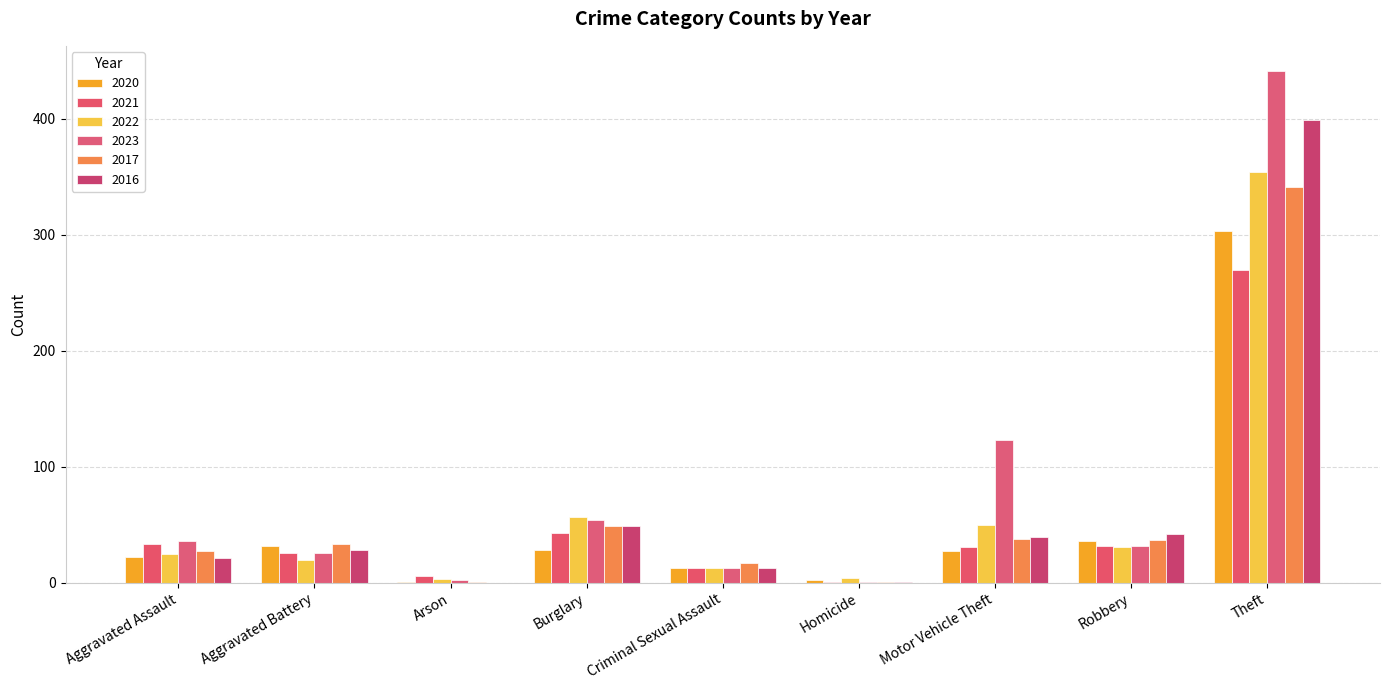

How many groups of bars are there?

9